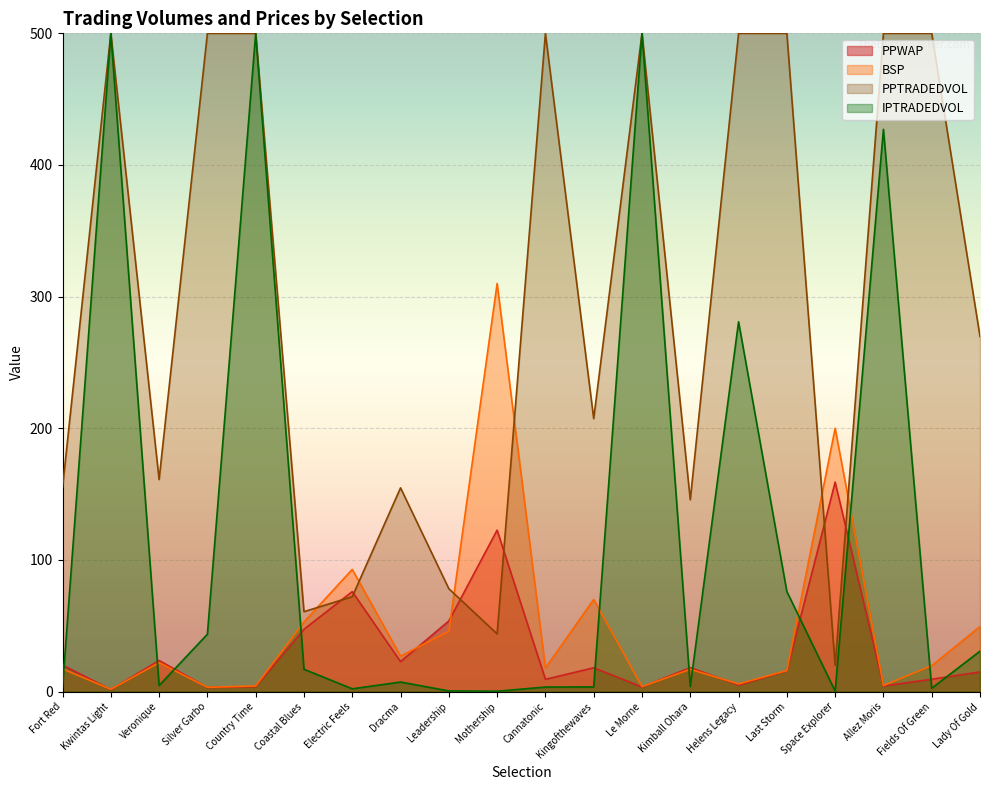

Which category has the highest value in the PPWAP series?

Space Explorer